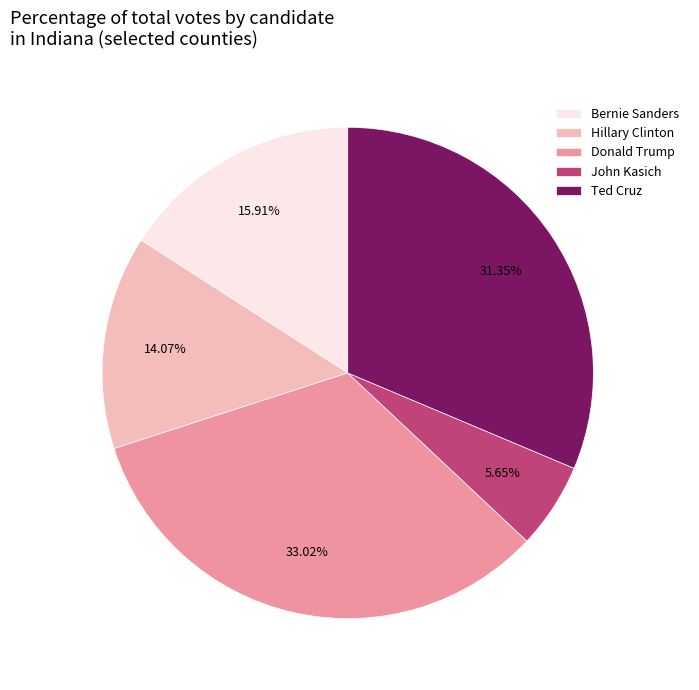

True or false: Bernie Sanders accounts for 11% of the total.

False